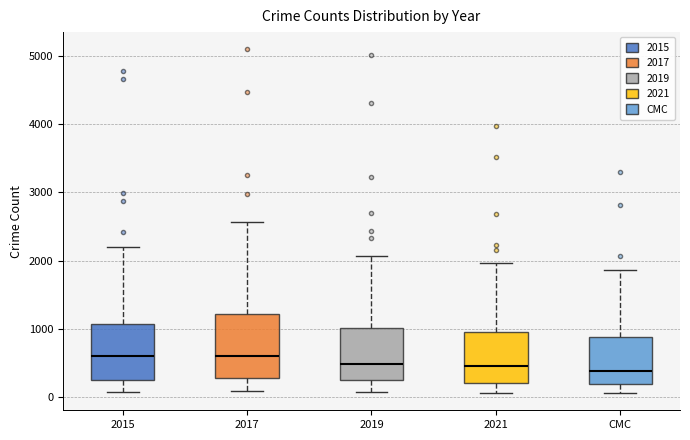

Where is the lower edge of the box for CMC on the y-axis? The values are not printed on the chart, so give them approximately, as read against the axis.

200